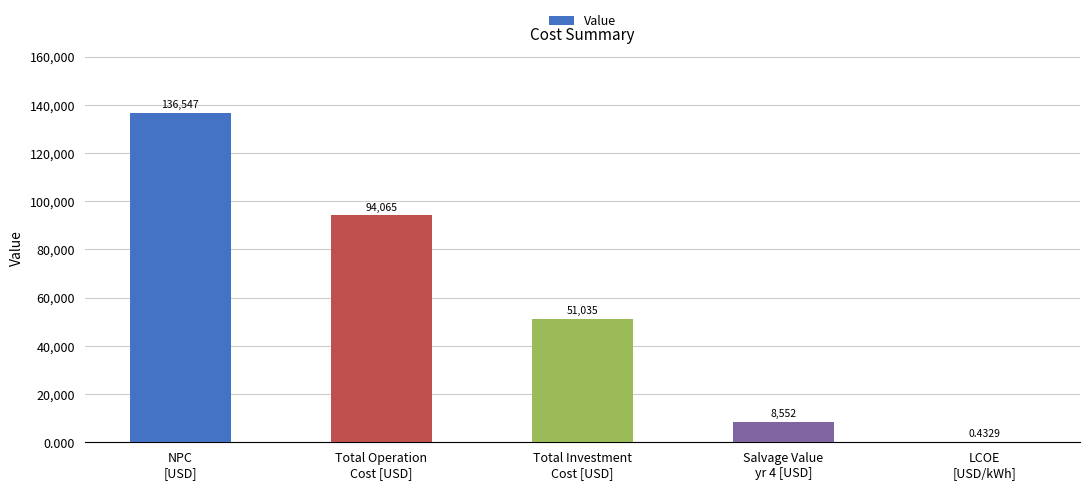

How many series are shown in this chart?

1